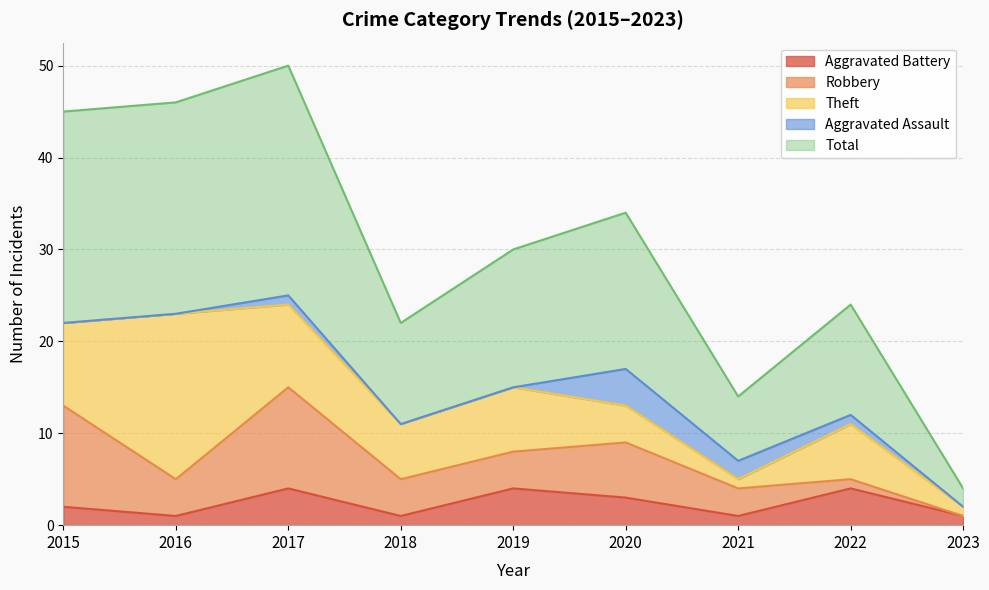

List the series in order of their peak value, highest first.

Total, Theft, Robbery, Aggravated Battery, Aggravated Assault